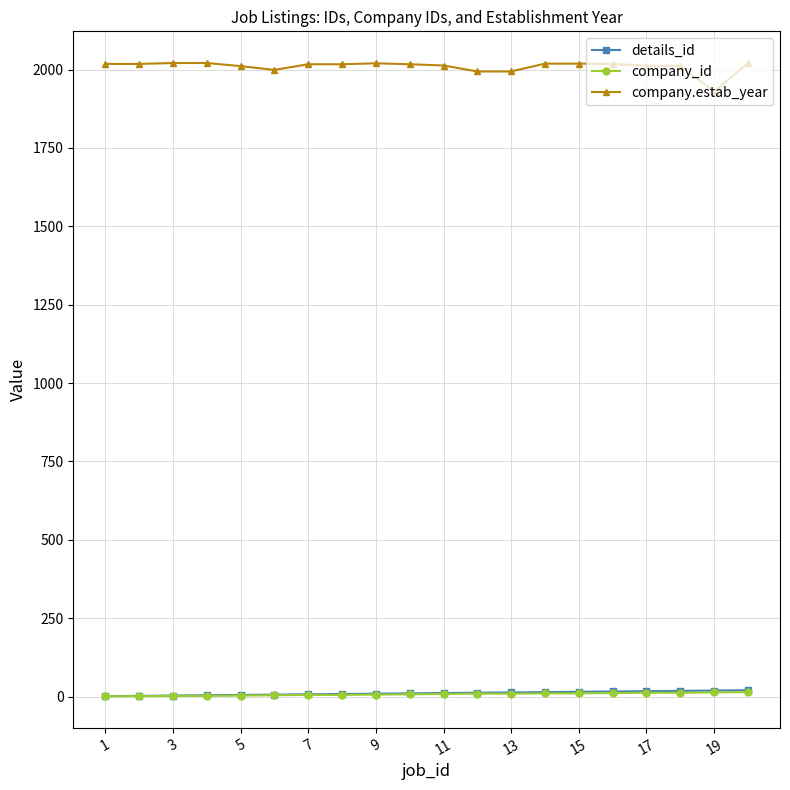

At how many categories does at least one series exceed 1821?

20